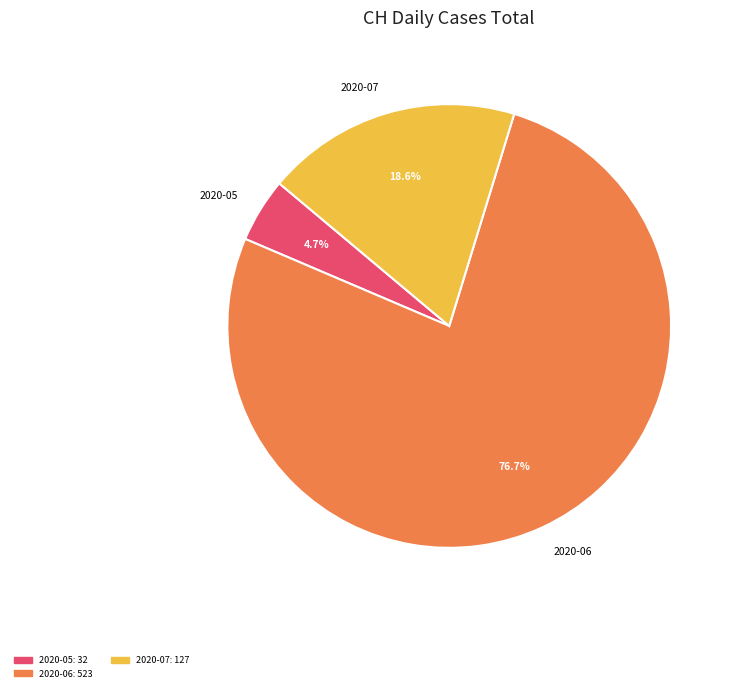

What is the ratio of the value at 2020-06 to the value at 2020-07?

4.1